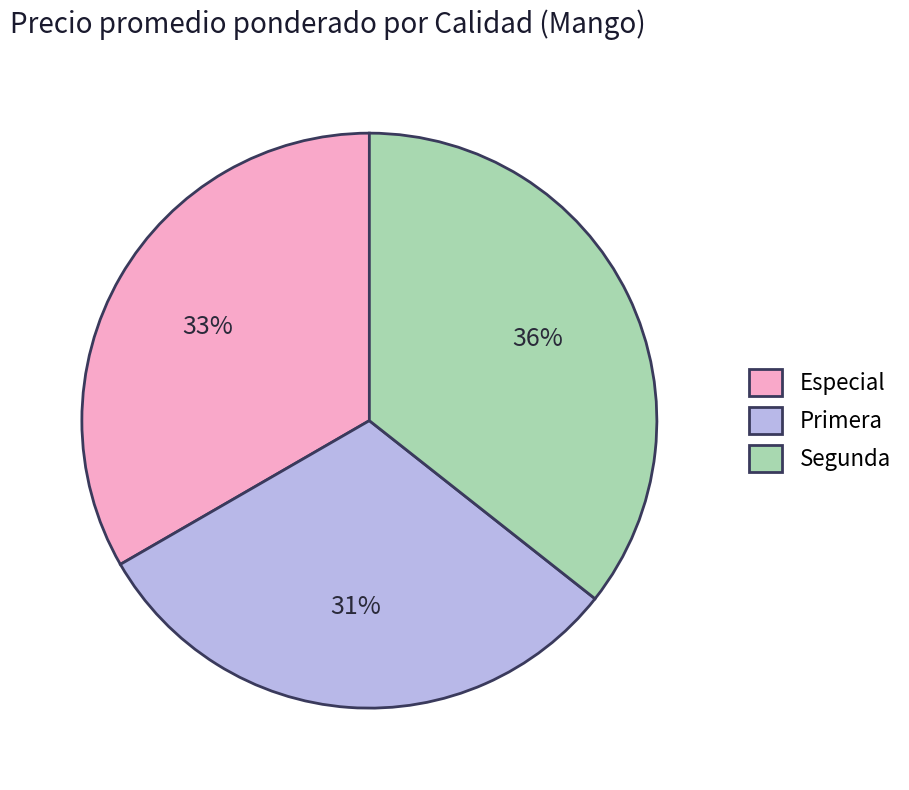

Rank the categories by value from lowest to highest.

Primera, Especial, Segunda